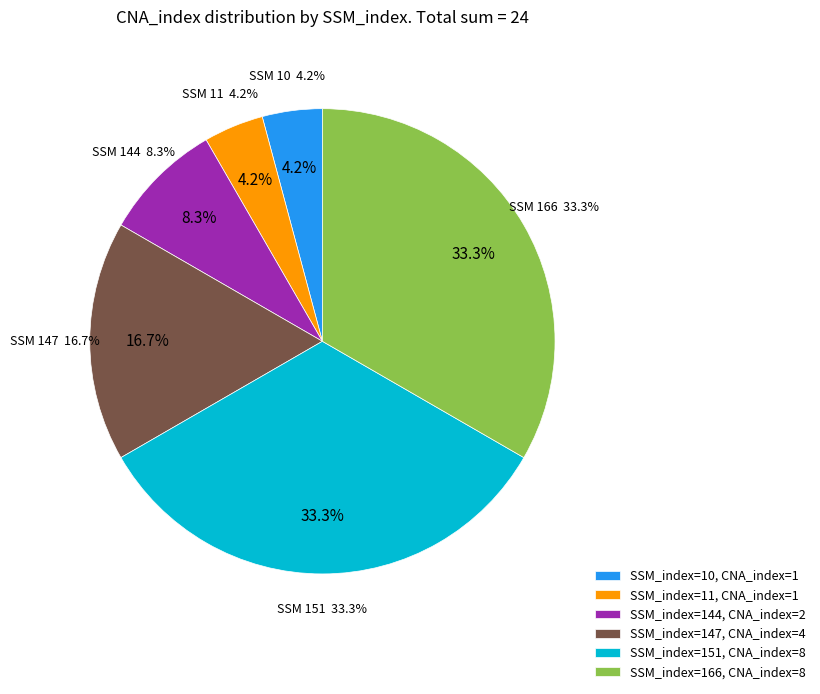

To the nearest percent, what portion does 10 represent?

4%